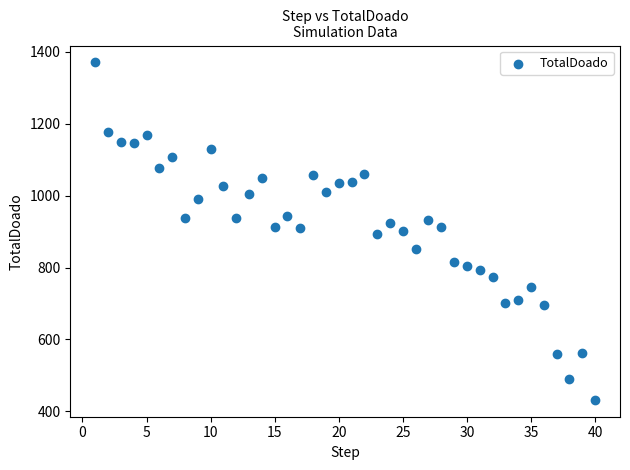

What is the range of X values (max minus min)?

39.0